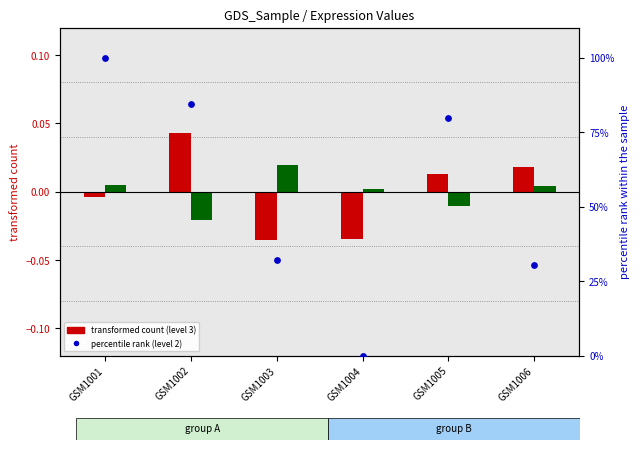

Which series reaches the minimum Y coordinate?

level 3 (transformed)